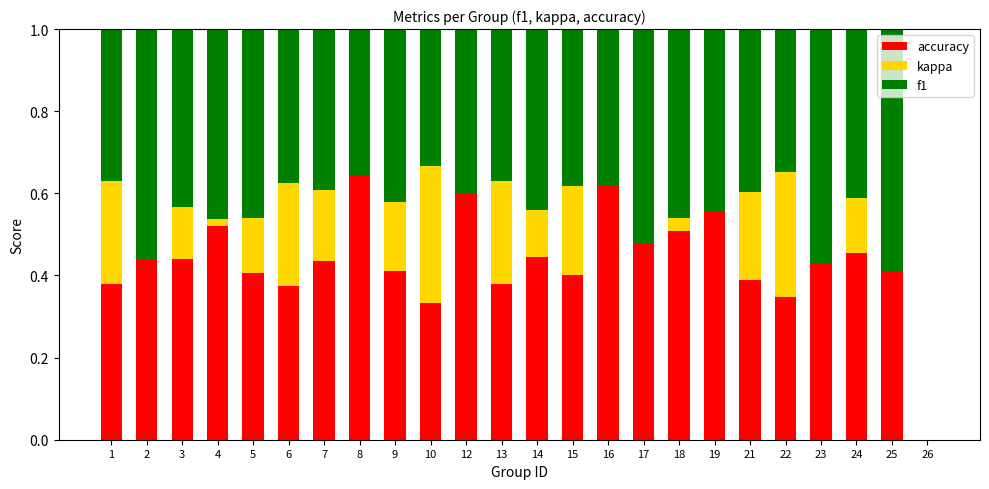

Reading left to right, what are all the values shown in this chart?

accuracy: 0.4	0.6	0.4	0.5	0.4	0.4	0.4	0.6	0.4	0.3	0.6	0.4	0.4	0.4	0.6	0.7	0.5	0.6	0.4	0.3	0.6	0.5	0.6	0.0
kappa: 0.3	-0.1	0.1	0.0	0.1	0.3	0.2	0.0	0.2	0.3	0.0	0.3	0.1	0.2	0.0	-0.2	0.0	0.0	0.2	0.3	-0.2	0.1	-0.2	0.0
f1: 0.4	0.6	0.4	0.5	0.5	0.4	0.4	0.4	0.4	0.3	0.4	0.4	0.4	0.4	0.4	0.5	0.5	0.4	0.4	0.3	0.6	0.4	0.6	0.0